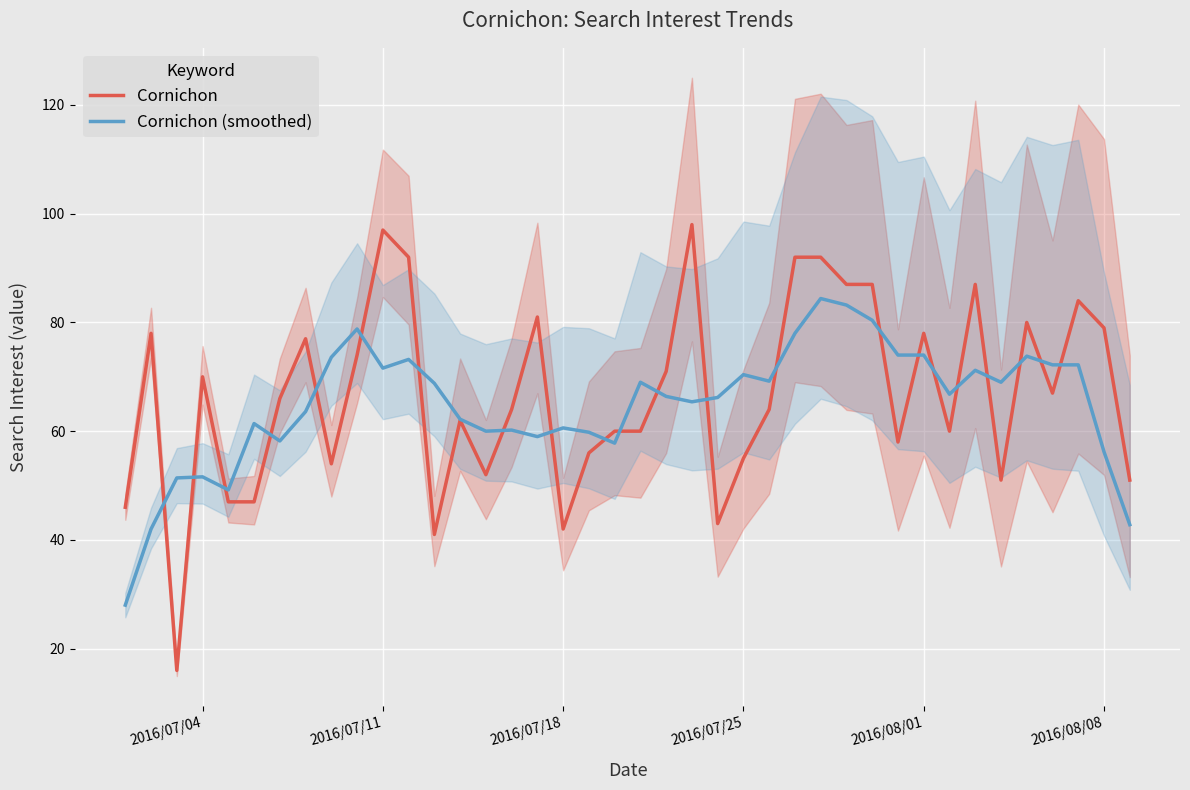

What is the minimum value for Cornichon?

16.0